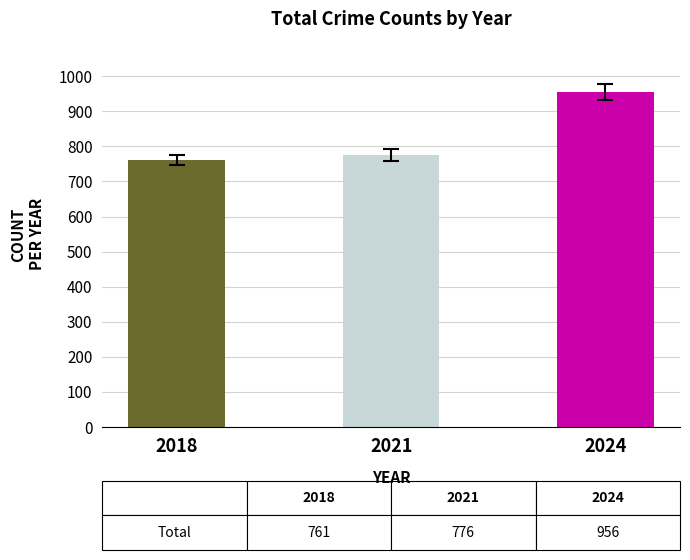

Which has a higher value, 2018 or 2024?

2024